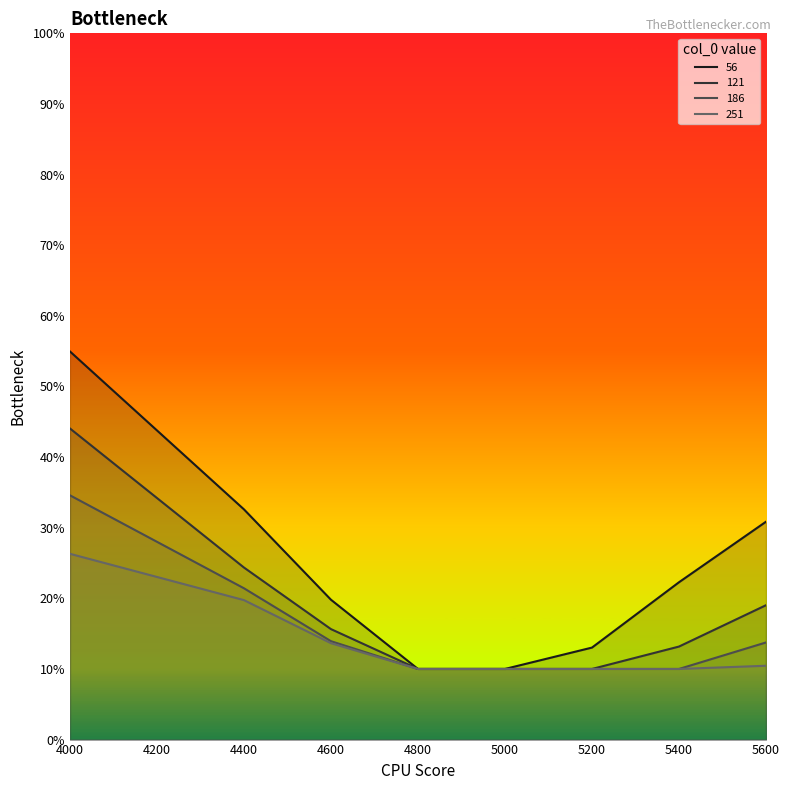

At how many categories does at least one series exceed 0?

8